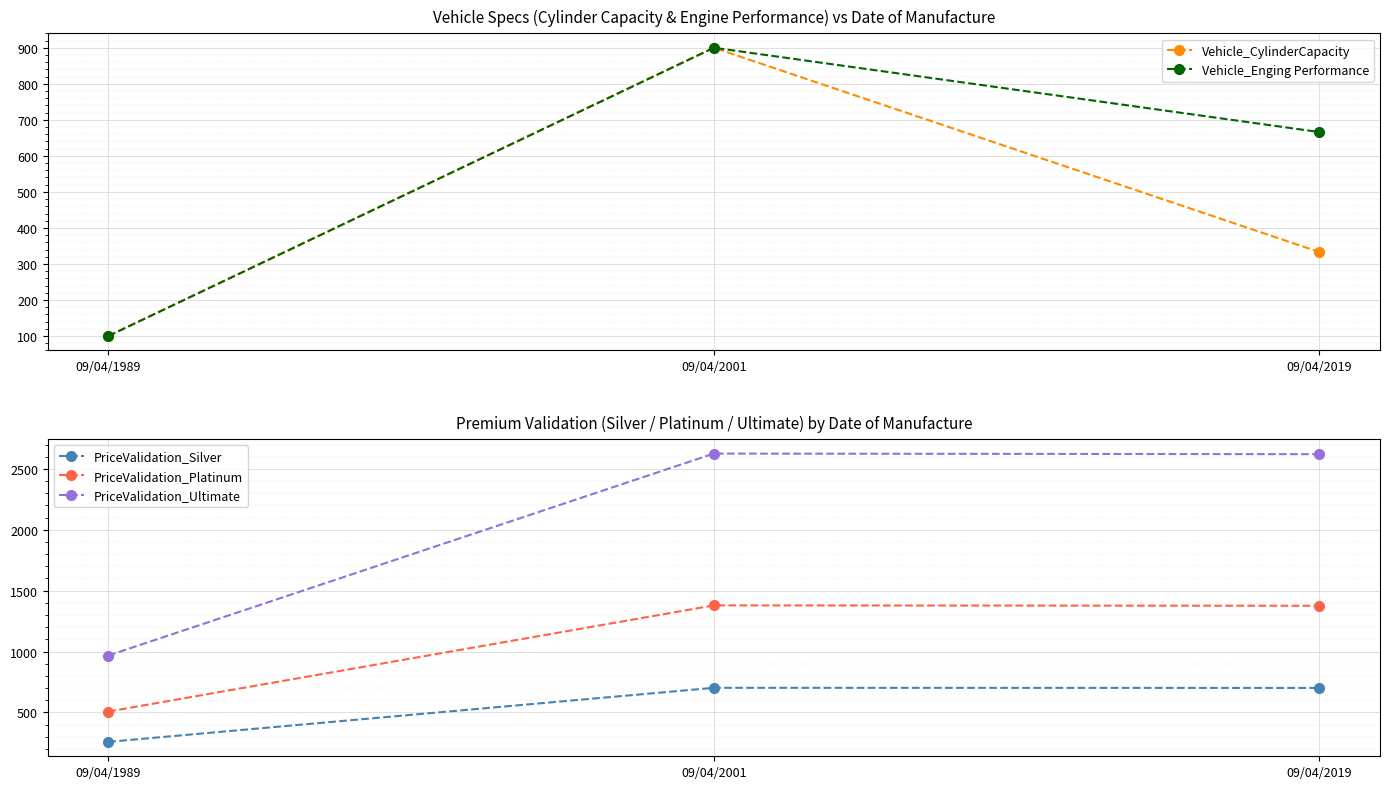

What is the difference between the maximum and minimum values in the PriceValidation_Silver series?

444